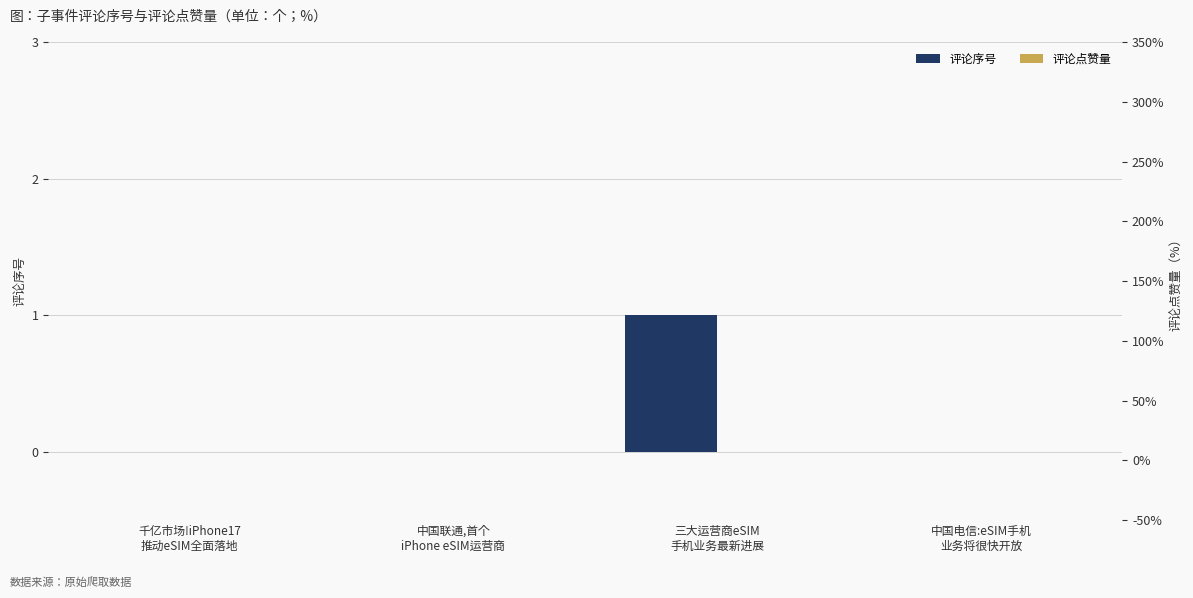

List the series in order of their peak value, highest first.

评论序号, 评论点赞量